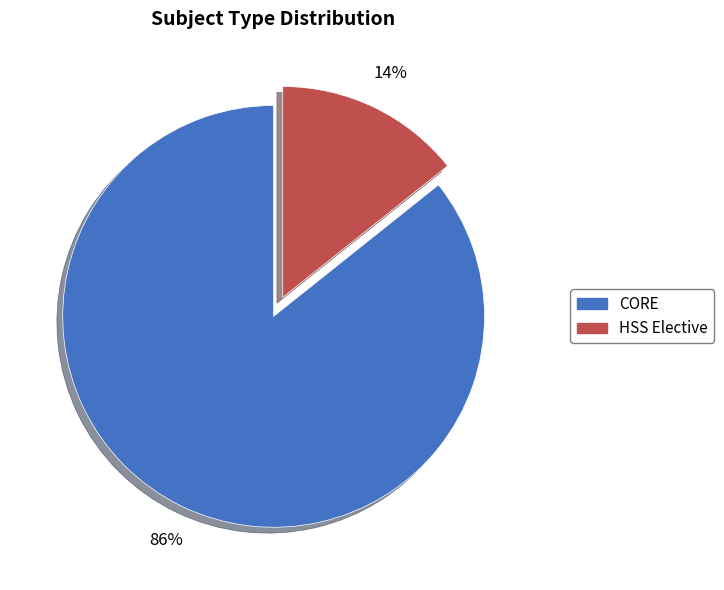

True or false: HSS Elective accounts for 29% of the total.

False